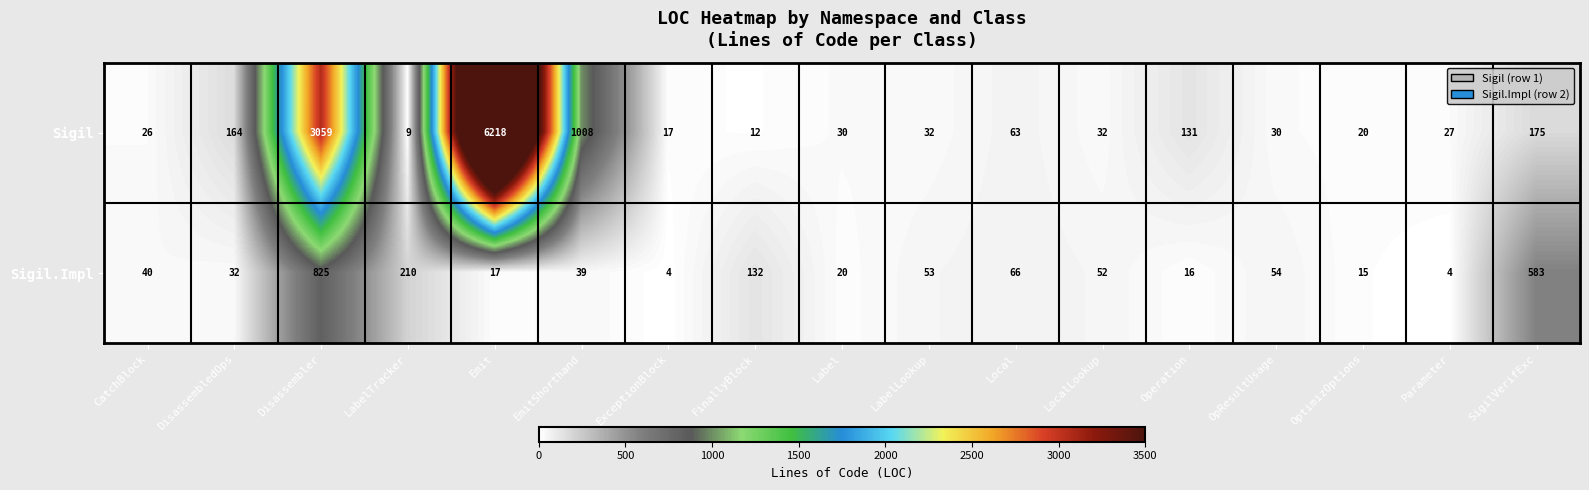

What is the spread (max minus min) of values at Local?

3